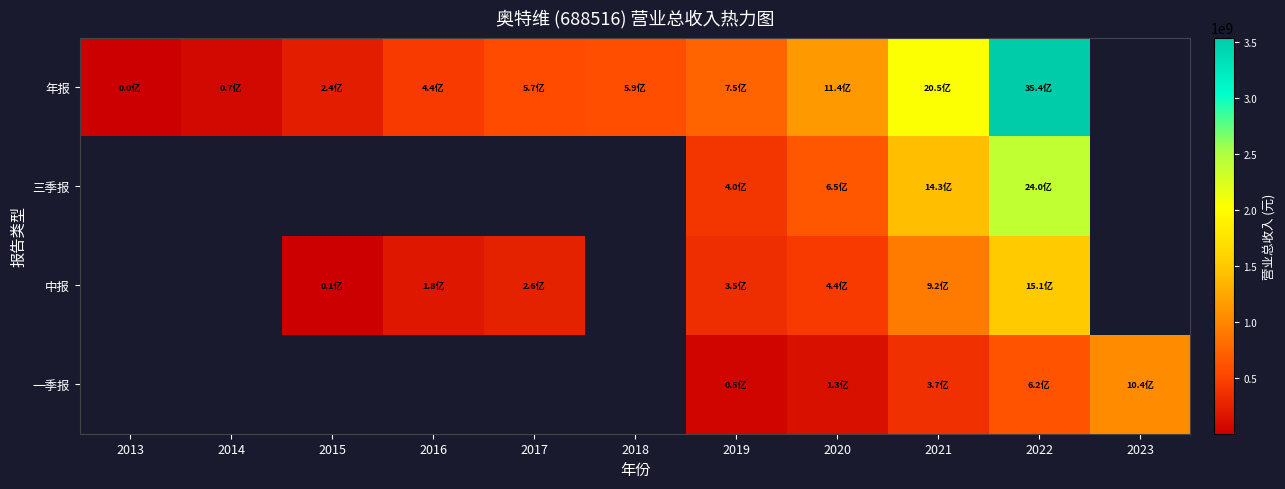

How many series are shown in this chart?

4